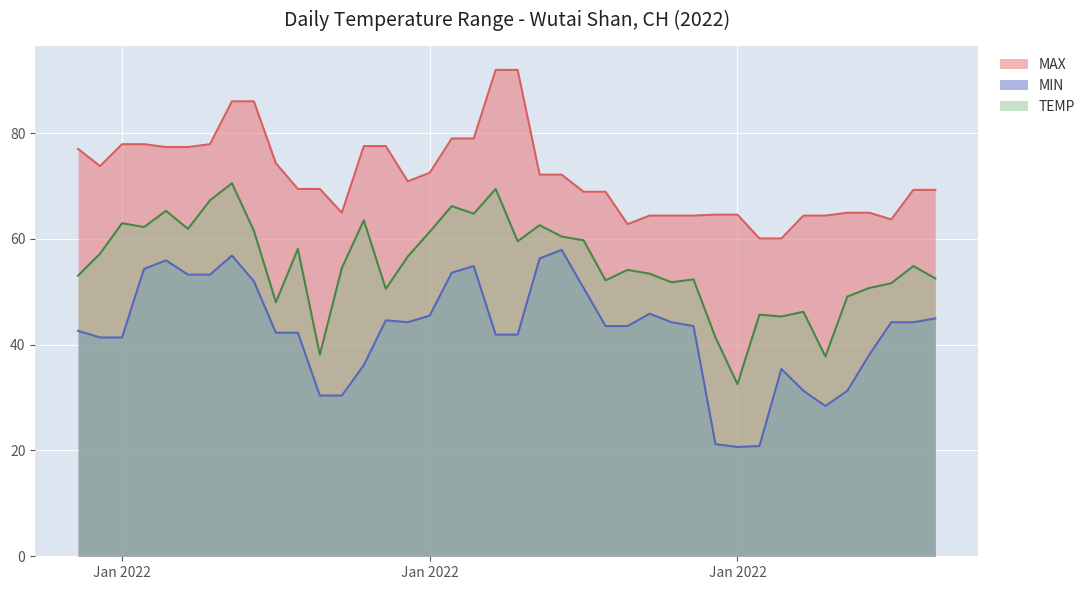

At which label does MAX first exceed 70?

2022-01-01